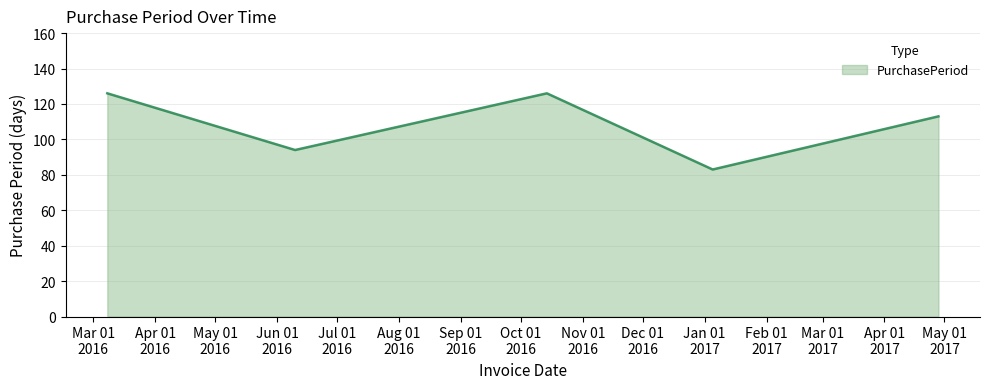

What is the greatest value displayed?

126